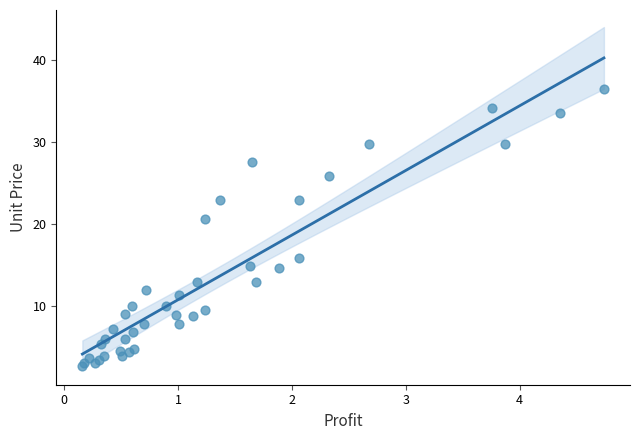

What Y value in the scatter plot is closest to 19?

20.6